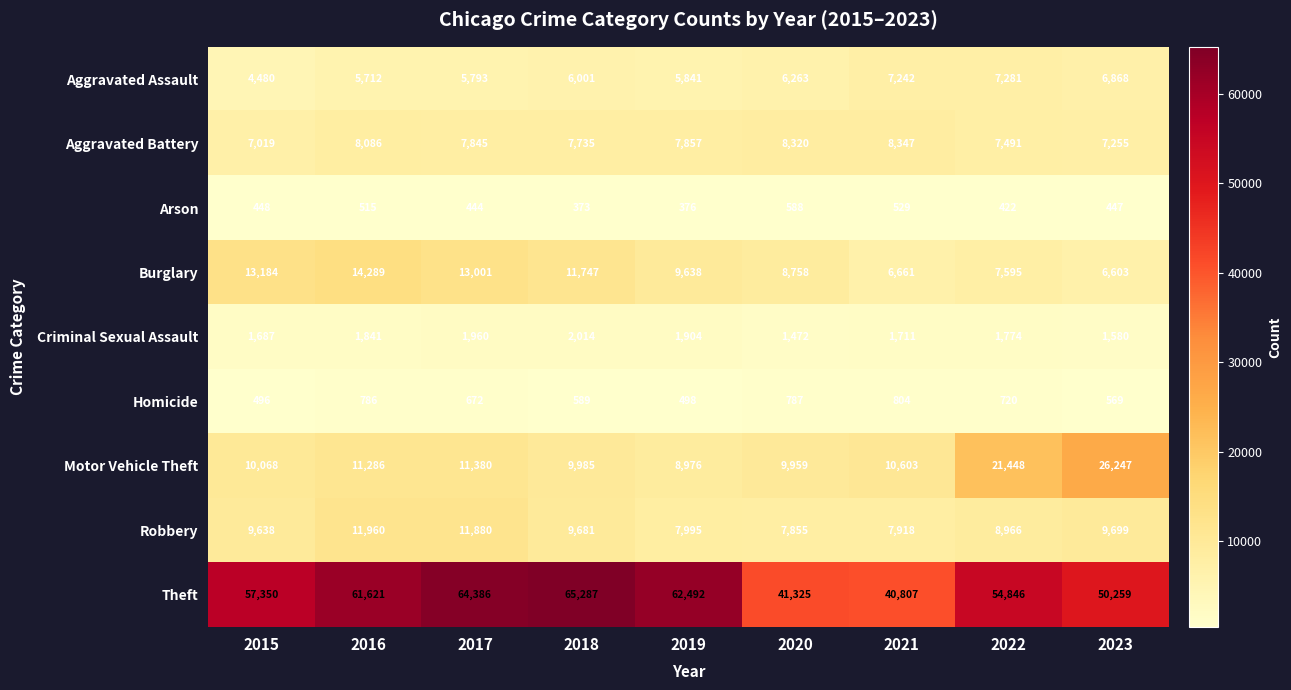

Which series has the largest total across all categories?

Theft